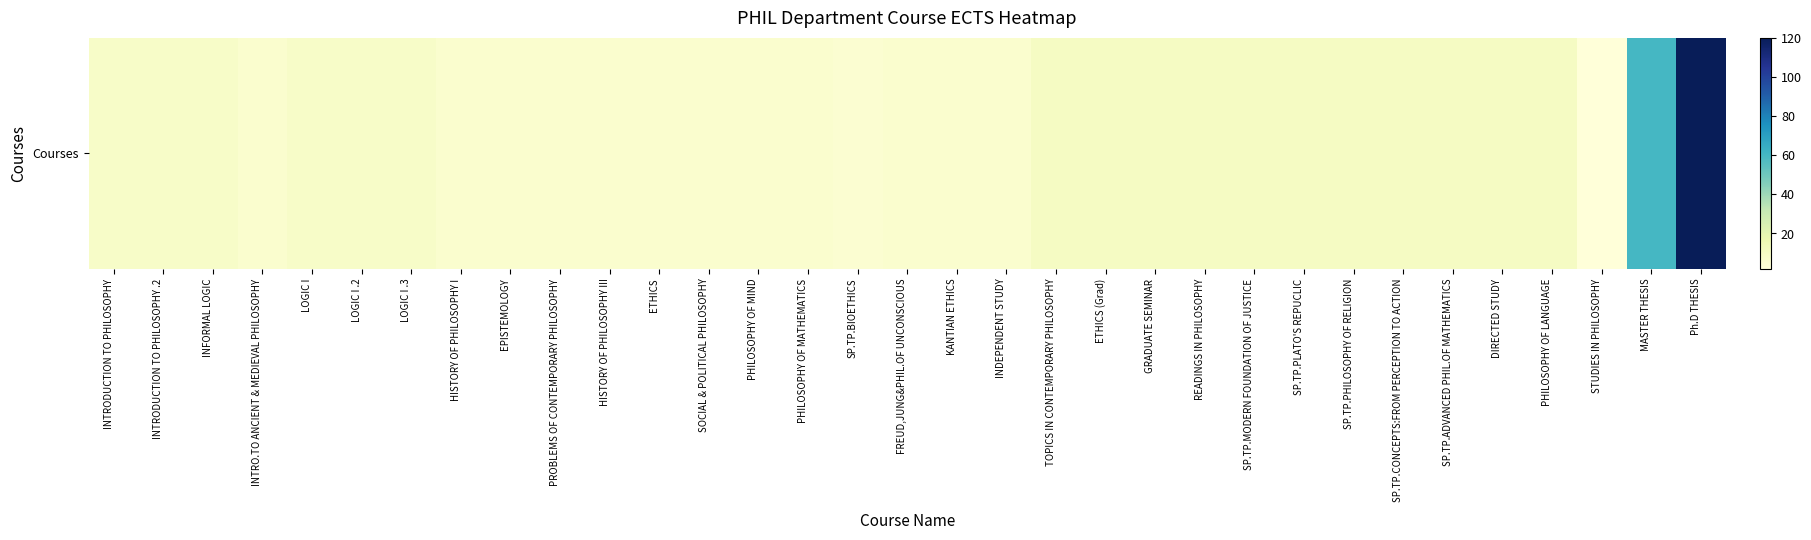

Reading left to right, list all the values displayed in this chart.

INTRODUCTION TO PHILOSOPHY=8	INTRODUCTION TO PHILOSOPHY .2=8	INFORMAL LOGIC=8	INTRO.TO ANCIENT & MEDIEVAL PHILOSOPHY=6	LOGIC I=8	LOGIC I .2=8	LOGIC I .3=8	HISTORY OF PHILOSOPHY I=6	EPISTEMOLOGY=6	PROBLEMS OF CONTEMPORARY PHILOSOPHY=6	HISTORY OF PHILOSOPHY III=6	ETHICS=6	SOCIAL & POLITICAL PHILOSOPHY=6	PHILOSOPHY OF MIND=6	PHILOSOPHY OF MATHEMATICS=6	SP.TP.BIOETHICS=5	FREUD,JUNG&PHIL.OF UNCONSCIOUS=6	KANTIAN ETHICS=6	INDEPENDENT STUDY=6	TOPICS IN CONTEMPORARY PHILOSOPHY=10	ETHICS (Grad)=10	GRADUATE SEMINAR=10	READINGS IN PHILOSOPHY=10	SP.TP.MODERN FOUNDATION OF JUSTICE=10	SP.TP.PLATO'S REPUCLIC=10	SP.TP.PHILOSOPHY OF RELIGION=10	SP.TP.CONCEPTS:FROM PERCEPTION TO ACTION=10	SP.TP.ADVANCED PHIL.OF MATHEMATICS=10	DIRECTED STUDY=10	PHILOSOPHY OF LANGUAGE=10	STUDIES IN PHILOSOPHY=2	MASTER THESIS=60	Ph.D THESIS=120